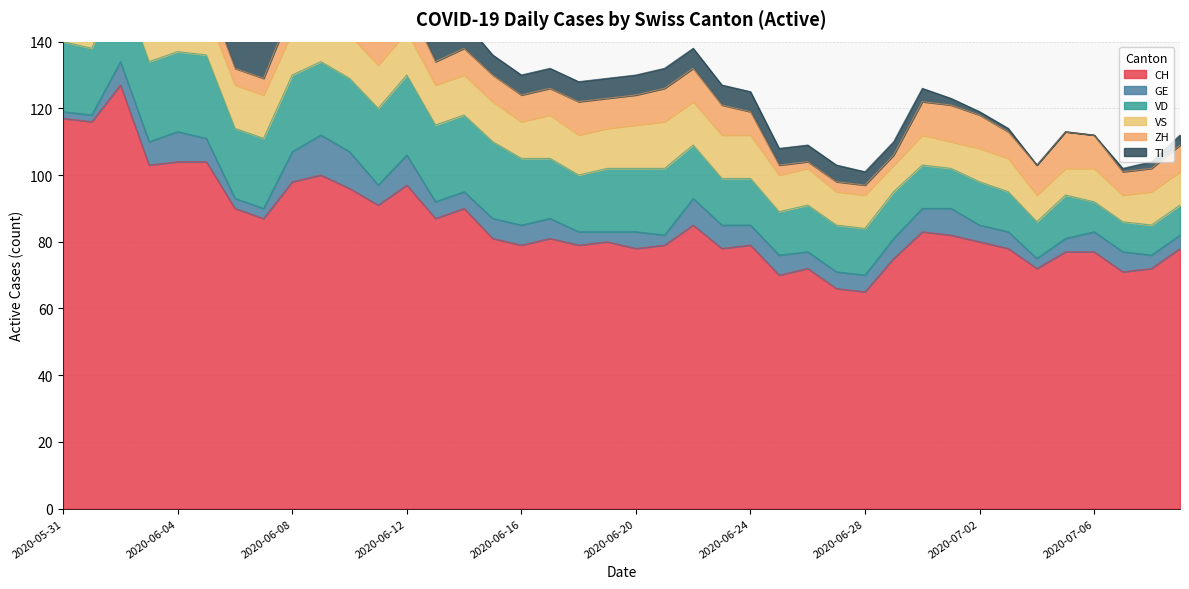

Which label corresponds to the largest value in the chart?

2020-06-02